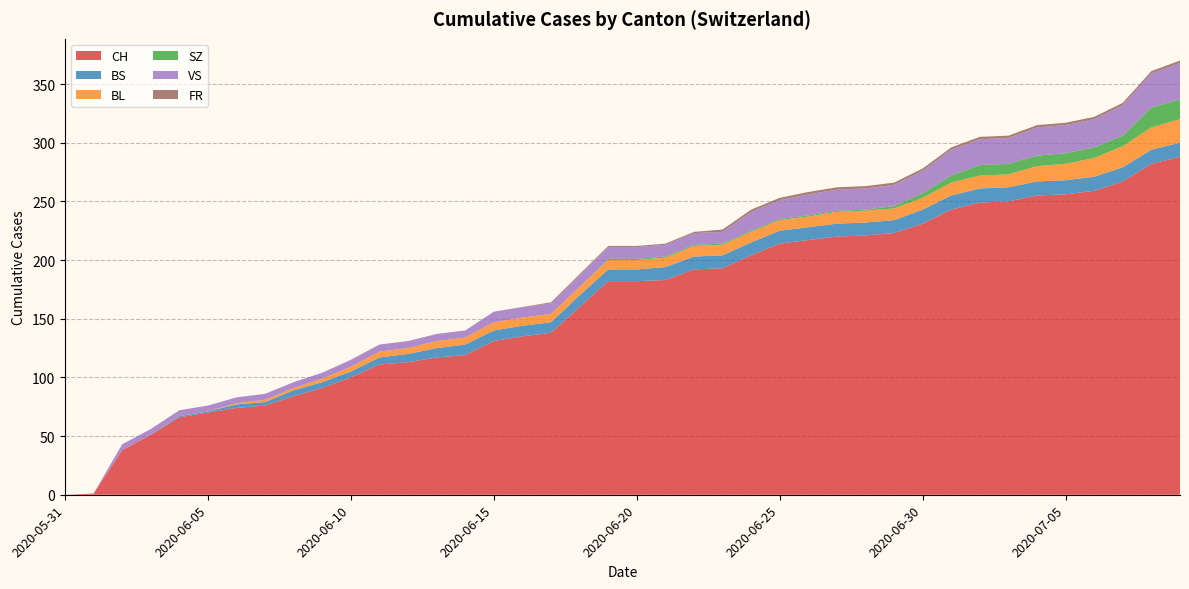

Reading left to right, list all the values displayed in this chart.

CH: 2020-05-31=0	2020-06-01=1	2020-06-02=38	2020-06-03=51	2020-06-04=66	2020-06-05=70	2020-06-06=74	2020-06-07=76	2020-06-08=84	2020-06-09=91	2020-06-10=100	2020-06-11=111	2020-06-12=113	2020-06-13=117	2020-06-14=119	2020-06-15=131	2020-06-16=135	2020-06-17=138	2020-06-18=160	2020-06-19=182	2020-06-20=182	2020-06-21=183	2020-06-22=192	2020-06-23=193	2020-06-24=204	2020-06-25=214	2020-06-26=217	2020-06-27=220	2020-06-28=221	2020-06-29=223	2020-06-30=231	2020-07-01=243	2020-07-02=249	2020-07-03=250	2020-07-04=255	2020-07-05=256	2020-07-06=259	2020-07-07=267	2020-07-08=282	2020-07-09=288
BS: 2020-05-31=0	2020-06-01=0	2020-06-02=0	2020-06-03=0	2020-06-04=1	2020-06-05=1	2020-06-06=3	2020-06-07=3	2020-06-08=5	2020-06-09=5	2020-06-10=5	2020-06-11=6	2020-06-12=7	2020-06-13=8	2020-06-14=9	2020-06-15=9	2020-06-16=9	2020-06-17=9	2020-06-18=10	2020-06-19=10	2020-06-20=10	2020-06-21=11	2020-06-22=11	2020-06-23=11	2020-06-24=11	2020-06-25=11	2020-06-26=11	2020-06-27=11	2020-06-28=11	2020-06-29=11	2020-06-30=12	2020-07-01=12	2020-07-02=12	2020-07-03=12	2020-07-04=12	2020-07-05=12	2020-07-06=12	2020-07-07=12	2020-07-08=12	2020-07-09=12
BL: 2020-05-31=0	2020-06-01=0	2020-06-02=0	2020-06-03=0	2020-06-04=0	2020-06-05=0	2020-06-06=1	2020-06-07=2	2020-06-08=2	2020-06-09=3	2020-06-10=4	2020-06-11=5	2020-06-12=5	2020-06-13=6	2020-06-14=6	2020-06-15=7	2020-06-16=7	2020-06-17=7	2020-06-18=7	2020-06-19=8	2020-06-20=8	2020-06-21=8	2020-06-22=9	2020-06-23=9	2020-06-24=9	2020-06-25=9	2020-06-26=9	2020-06-27=10	2020-06-28=10	2020-06-29=10	2020-06-30=10	2020-07-01=11	2020-07-02=11	2020-07-03=11	2020-07-04=13	2020-07-05=14	2020-07-06=16	2020-07-07=18	2020-07-08=19	2020-07-09=20
SZ: 2020-05-31=0	2020-06-01=0	2020-06-02=0	2020-06-03=0	2020-06-04=0	2020-06-05=0	2020-06-06=0	2020-06-07=0	2020-06-08=0	2020-06-09=0	2020-06-10=0	2020-06-11=0	2020-06-12=0	2020-06-13=0	2020-06-14=0	2020-06-15=0	2020-06-16=0	2020-06-17=0	2020-06-18=0	2020-06-19=1	2020-06-20=1	2020-06-21=1	2020-06-22=1	2020-06-23=1	2020-06-24=1	2020-06-25=1	2020-06-26=1	2020-06-27=1	2020-06-28=1	2020-06-29=2	2020-06-30=4	2020-07-01=6	2020-07-02=9	2020-07-03=9	2020-07-04=9	2020-07-05=9	2020-07-06=9	2020-07-07=9	2020-07-08=17	2020-07-09=17
VS: 2020-05-31=0	2020-06-01=0	2020-06-02=5	2020-06-03=5	2020-06-04=5	2020-06-05=5	2020-06-06=5	2020-06-07=5	2020-06-08=5	2020-06-09=5	2020-06-10=6	2020-06-11=6	2020-06-12=6	2020-06-13=6	2020-06-14=6	2020-06-15=9	2020-06-16=9	2020-06-17=9	2020-06-18=10	2020-06-19=10	2020-06-20=10	2020-06-21=10	2020-06-22=10	2020-06-23=10	2020-06-24=16	2020-06-25=16	2020-06-26=18	2020-06-27=18	2020-06-28=18	2020-06-29=18	2020-06-30=19	2020-07-01=22	2020-07-02=22	2020-07-03=22	2020-07-04=24	2020-07-05=24	2020-07-06=24	2020-07-07=26	2020-07-08=29	2020-07-09=31
FR: 2020-05-31=0	2020-06-01=0	2020-06-02=0	2020-06-03=0	2020-06-04=0	2020-06-05=0	2020-06-06=0	2020-06-07=0	2020-06-08=0	2020-06-09=0	2020-06-10=0	2020-06-11=0	2020-06-12=0	2020-06-13=0	2020-06-14=0	2020-06-15=0	2020-06-16=0	2020-06-17=1	2020-06-18=1	2020-06-19=1	2020-06-20=1	2020-06-21=1	2020-06-22=1	2020-06-23=2	2020-06-24=2	2020-06-25=2	2020-06-26=2	2020-06-27=2	2020-06-28=2	2020-06-29=2	2020-06-30=2	2020-07-01=2	2020-07-02=2	2020-07-03=2	2020-07-04=2	2020-07-05=2	2020-07-06=2	2020-07-07=2	2020-07-08=2	2020-07-09=2